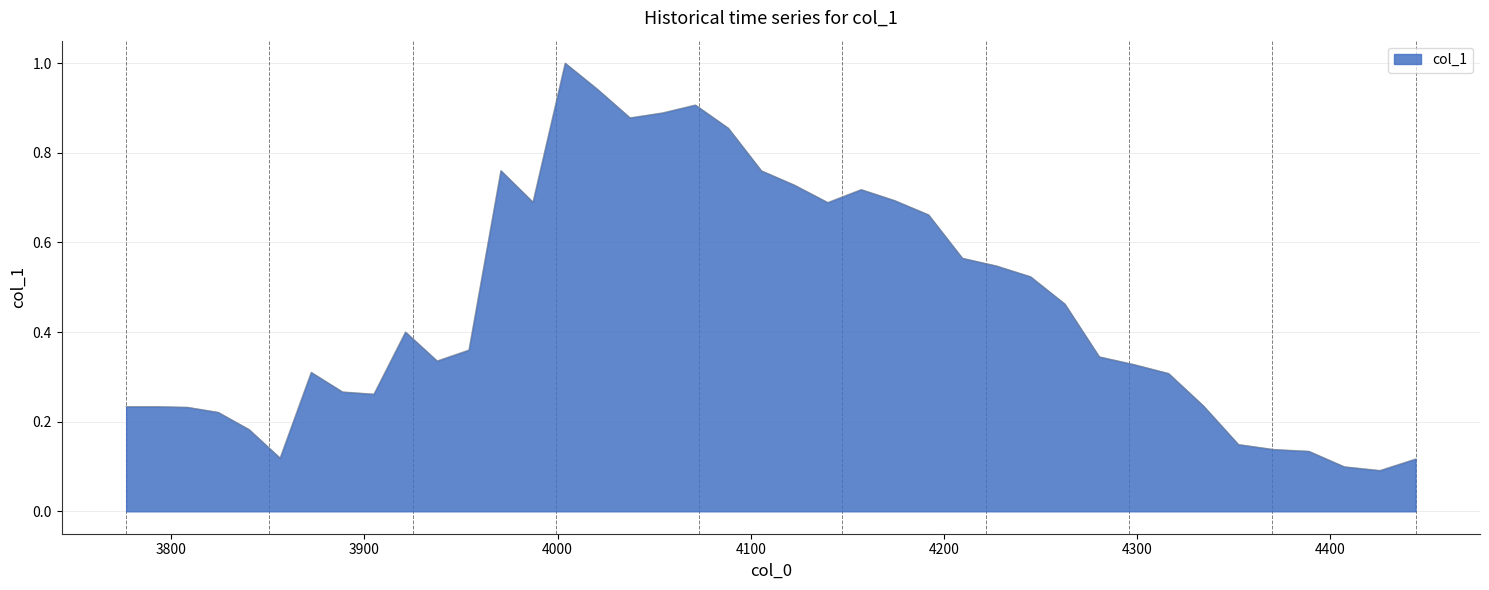

What is the maximum value shown in the chart?

1.0